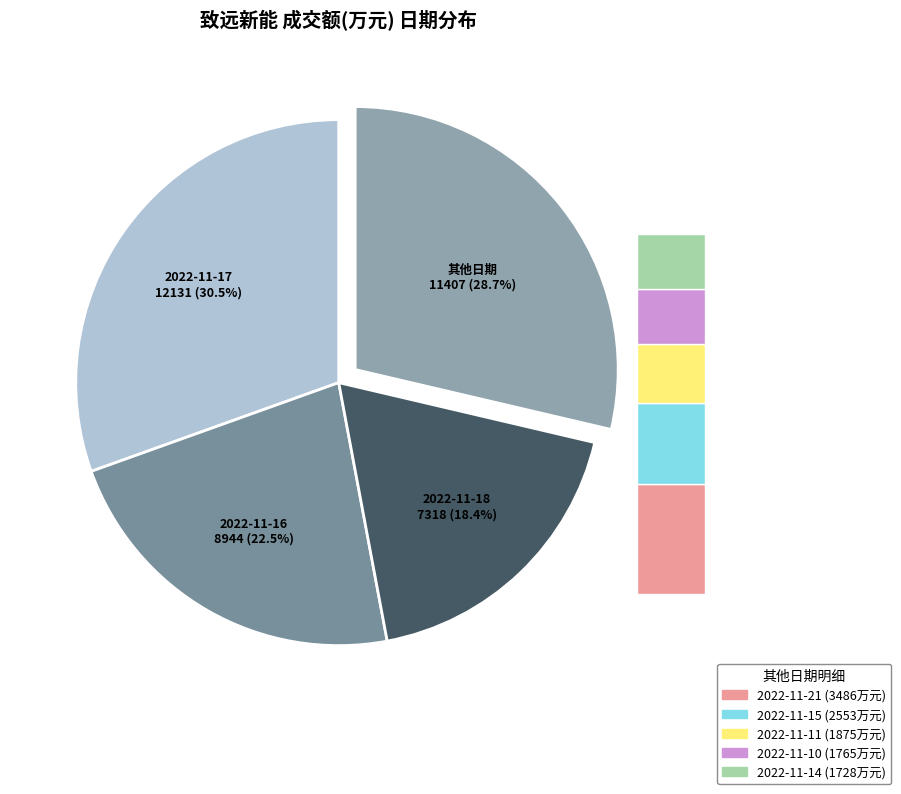

To the nearest percent, what is the difference between the largest and smallest slice percentages?

26%